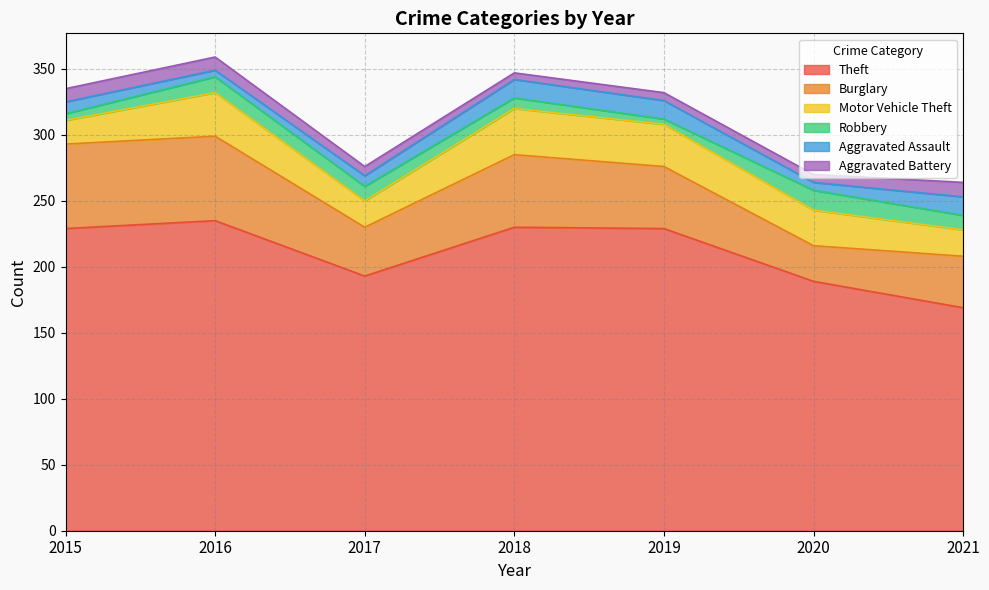

How many categories are shown in the chart?

7